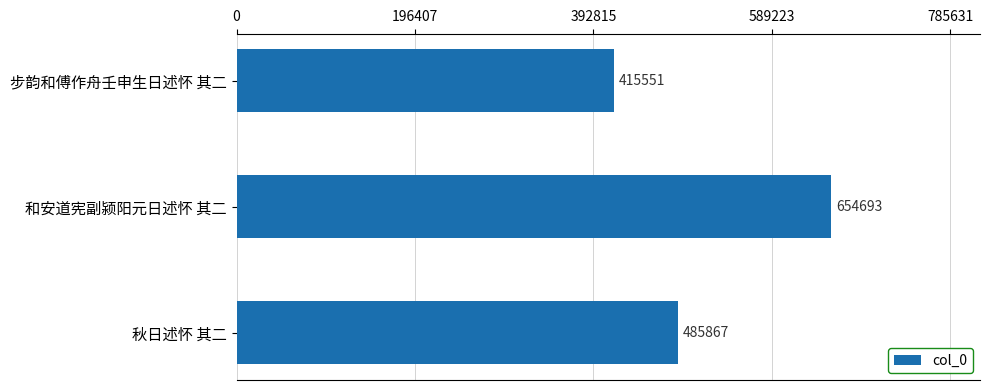

Reading top to bottom, what are all the values shown in this chart?

步韵和傅作舟壬申生日述怀 其二=415551	和安道宪副颍阳元日述怀 其二=654693	秋日述怀 其二=485867